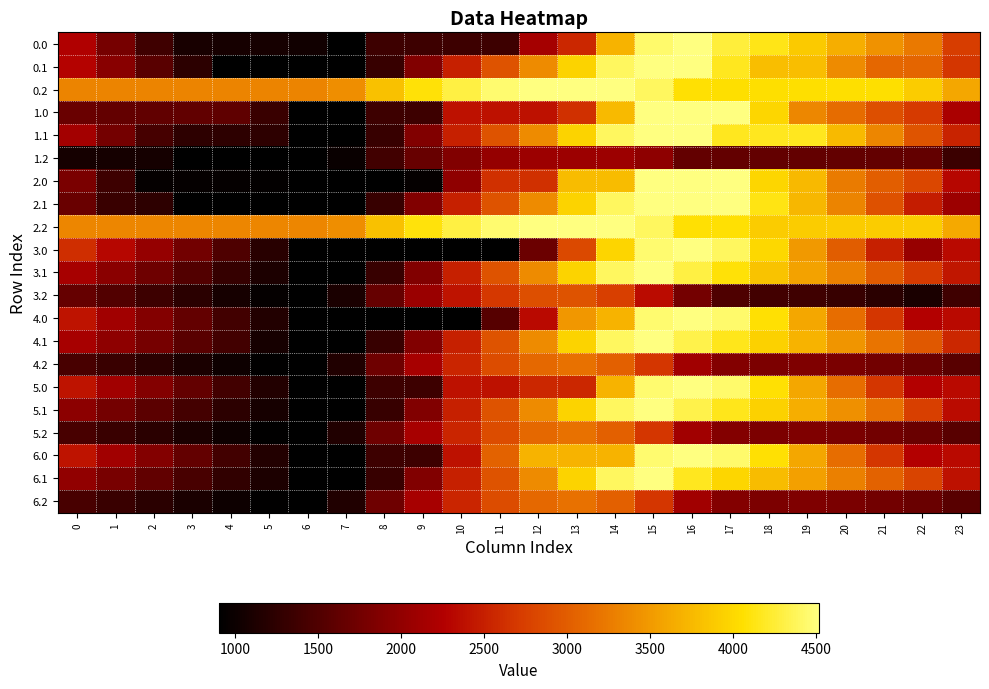

How many data points does each series have?

24